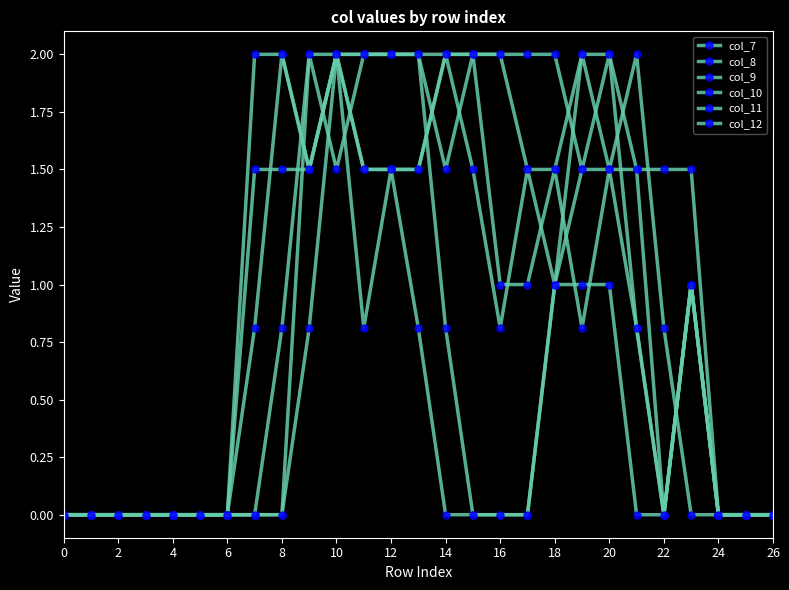

Does the chart have visible grid lines?

No